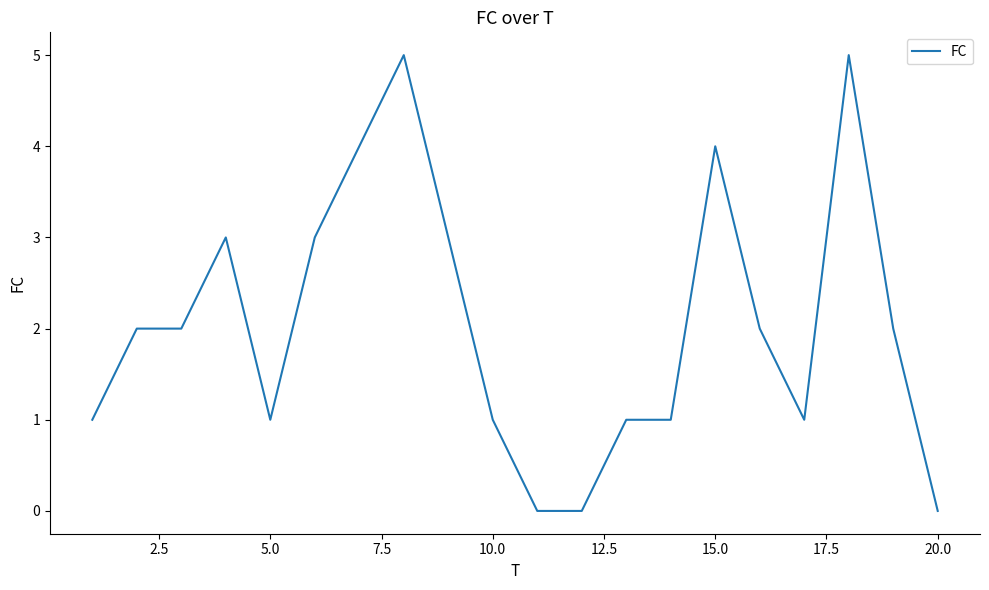

What is the difference between the maximum and minimum values?

5